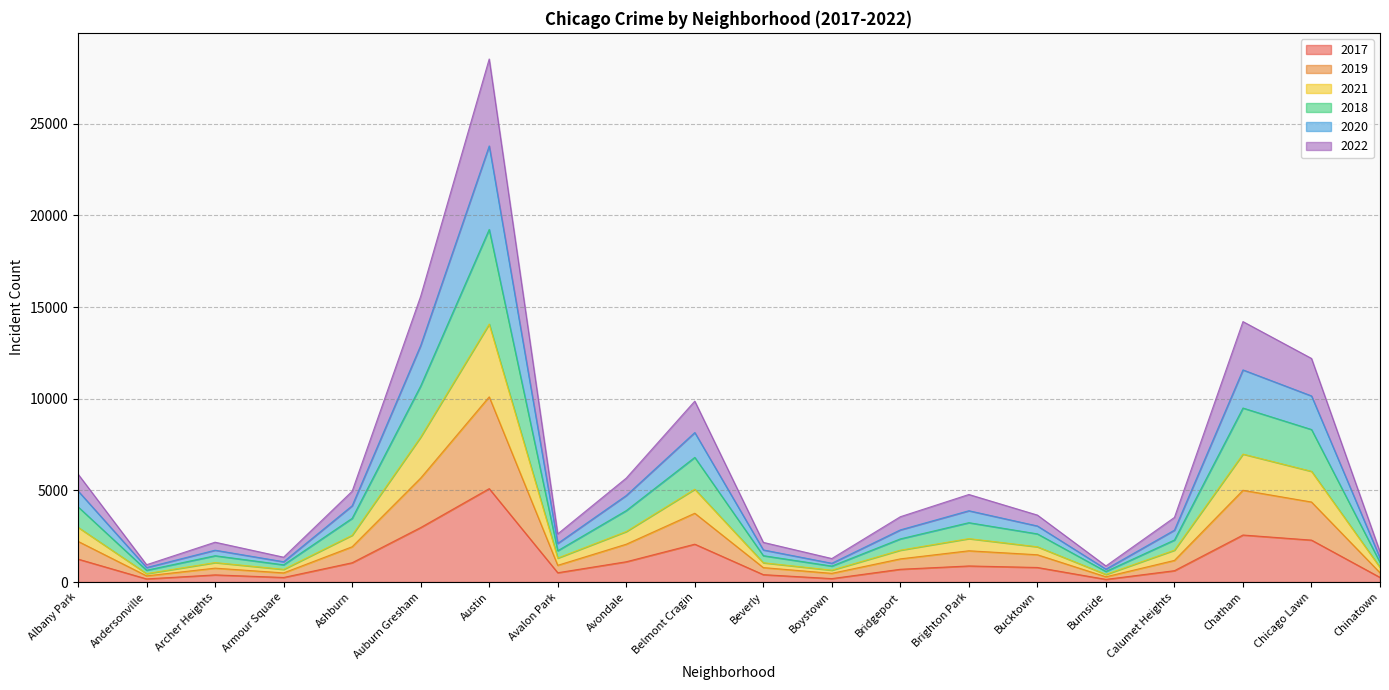

True or false: 2018 and 2022 intersect in this chart.

False